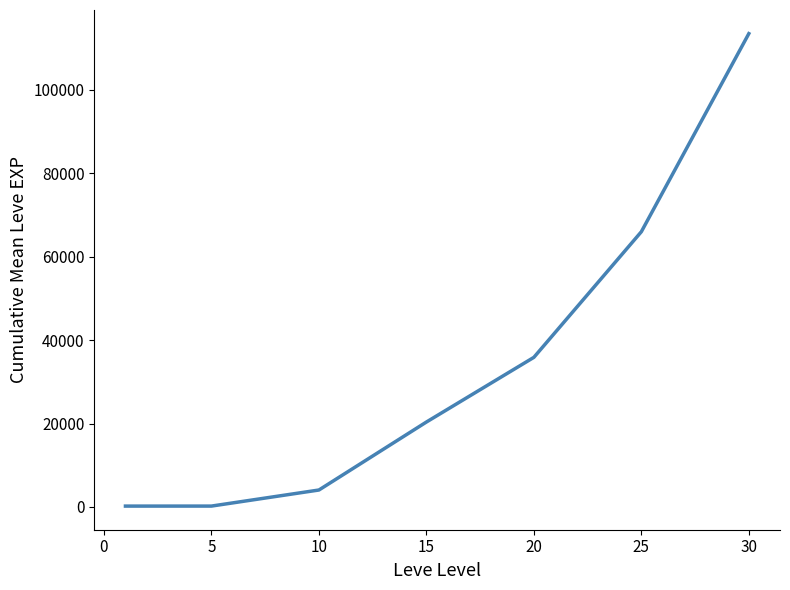

What is the difference between the second highest and second lowest values?

65745.5